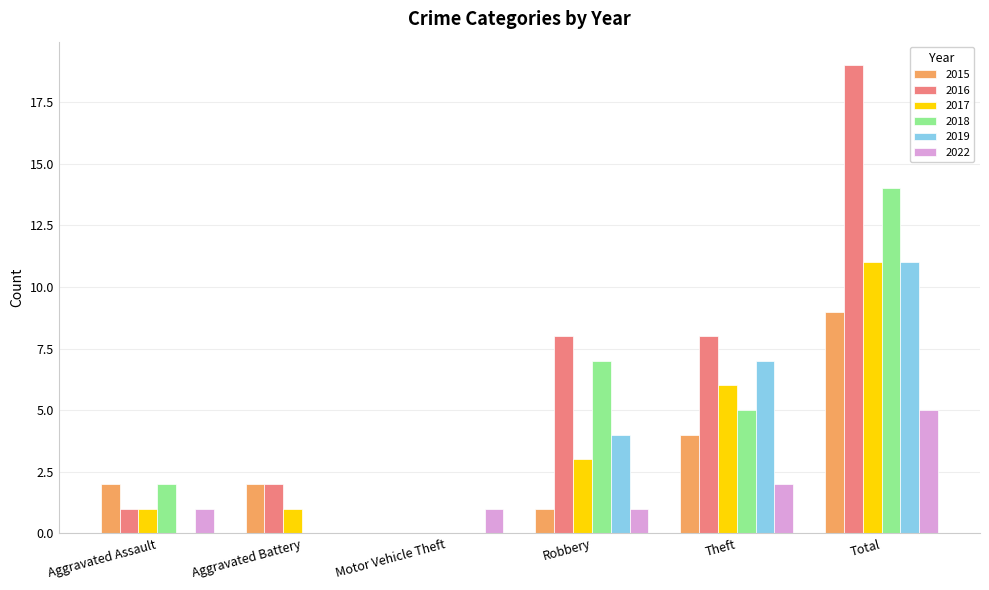

What is the maximum value shown in the chart?

19